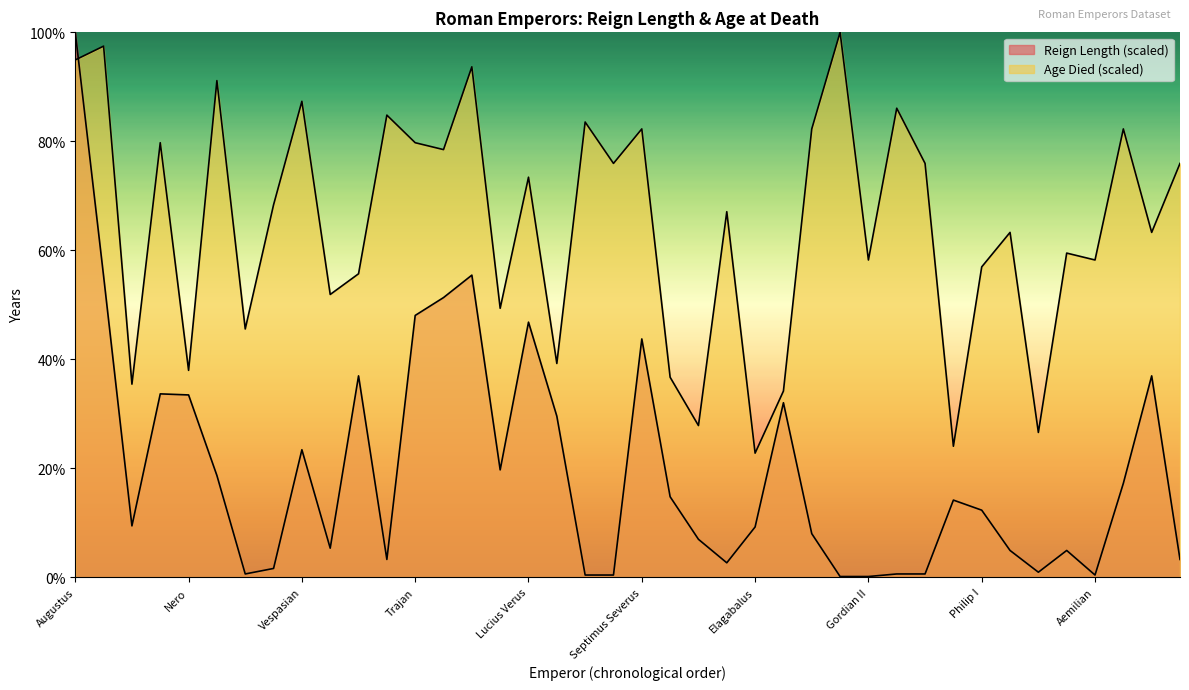

Which series changed the most between Hostilian and Trebonianus Gallus?

Age Died